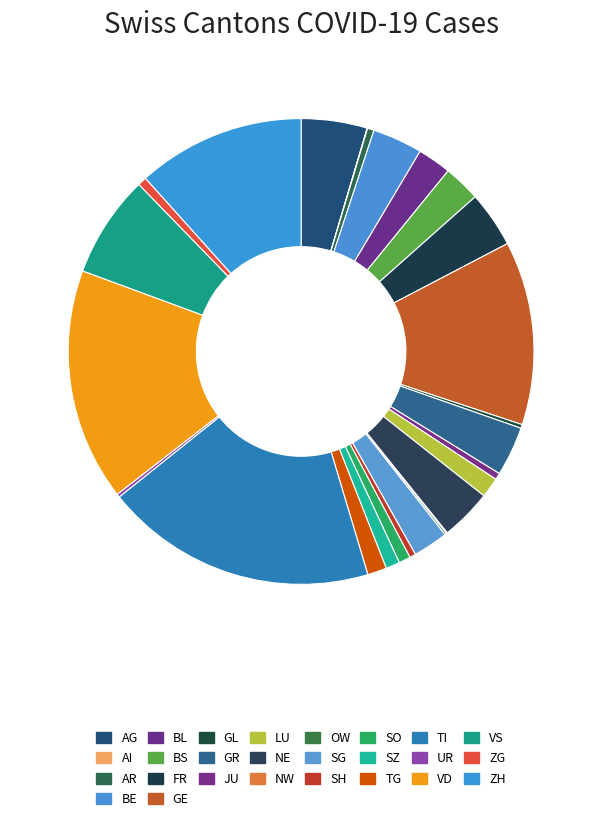

Count the number of slices in the pie.

26